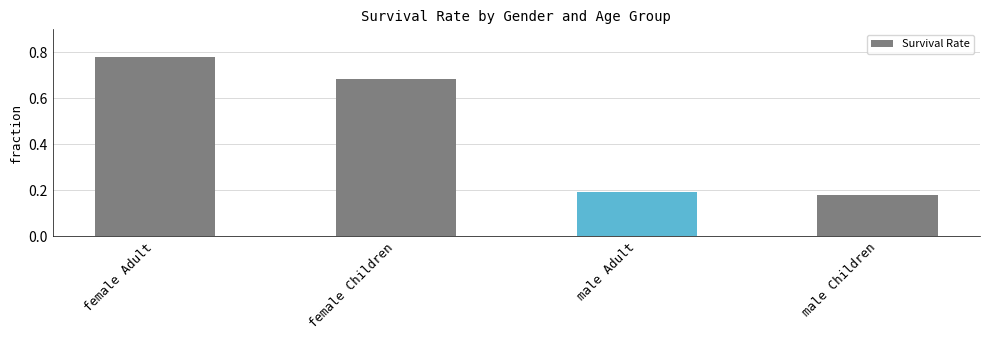

The value at male Children is 0.2. True or false?

True